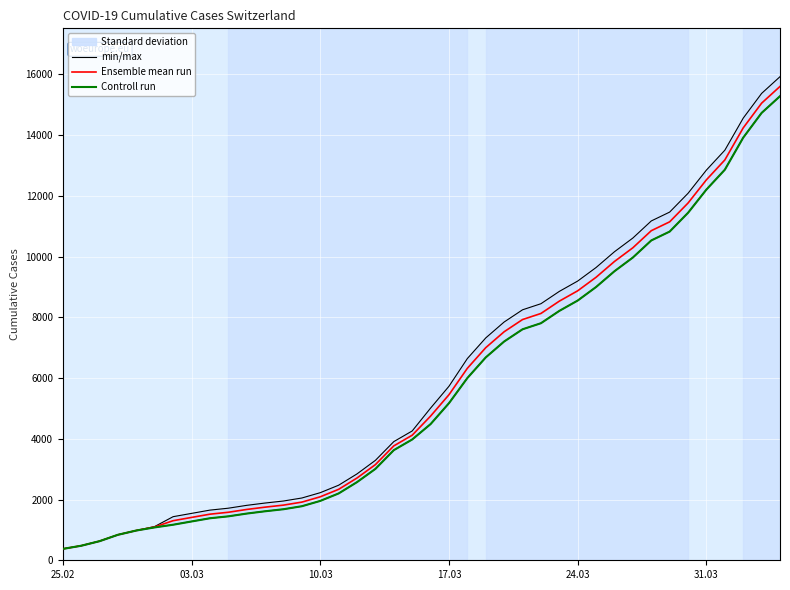

Reading right to left, what are all the values shown in this chart?

min/max: 15926.0	15375.0	14561.0	13505.0	12852.0	12086.0	11467.0	11175.0	10613.0	10162.0	9642.0	9196.0	8855.0	8449.0	8249.0	7847.0	7323.0	6644.0	5731.0	5012.0	4259.0	3908.0	3291.0	2845.0	2472.0	2226.0	2051.0	1952.0	1885.0	1809.0	1715.0	1652.0	1544.0	1436.0	1113.0	981.0	840.0	630.0	479.0	375.0
Ensemble mean run: 15605.0	15054.0	14240.0	13184.0	12531.0	11765.0	11146.0	10854.0	10292.0	9841.0	9321.0	8875.0	8534.0	8128.0	7928.0	7526.0	7002.0	6323.0	5452.5	4748.5	4118.5	3767.5	3150.5	2709.5	2336.5	2090.5	1915.5	1816.5	1749.5	1673.5	1581.0	1518.0	1411.0	1303.5	1098.0	981.0	840.0	630.0	479.0	375.0
Controll run: 15284.0	14733.0	13919.0	12863.0	12210.0	11444.0	10825.0	10533.0	9971.0	9520.0	9000.0	8554.0	8213.0	7807.0	7607.0	7205.0	6681.0	6002.0	5174.0	4485.0	3978.0	3627.0	3010.0	2574.0	2201.0	1955.0	1780.0	1681.0	1614.0	1538.0	1447.0	1384.0	1278.0	1171.0	1083.0	981.0	840.0	630.0	479.0	375.0